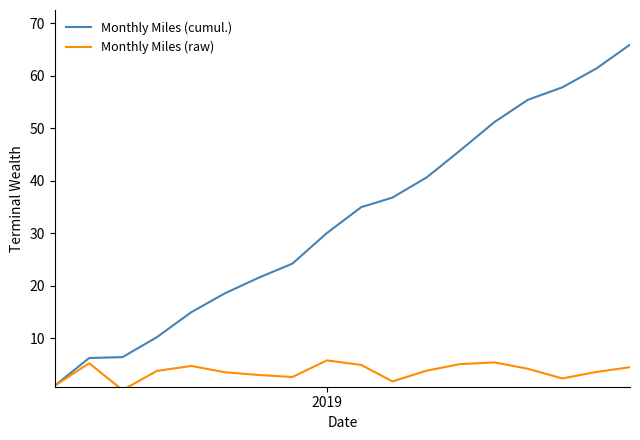

At how many categories does at least one series exceed 22?

11